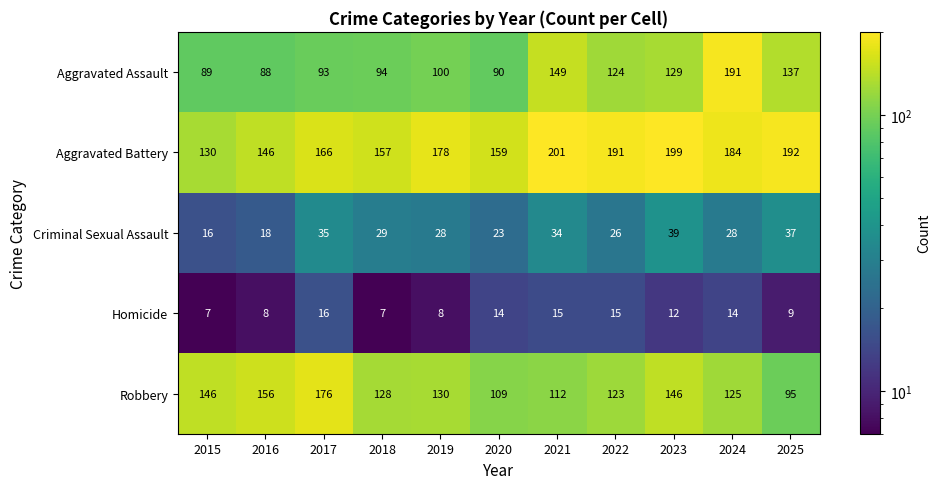

What is the total value across all series at 2022?

479